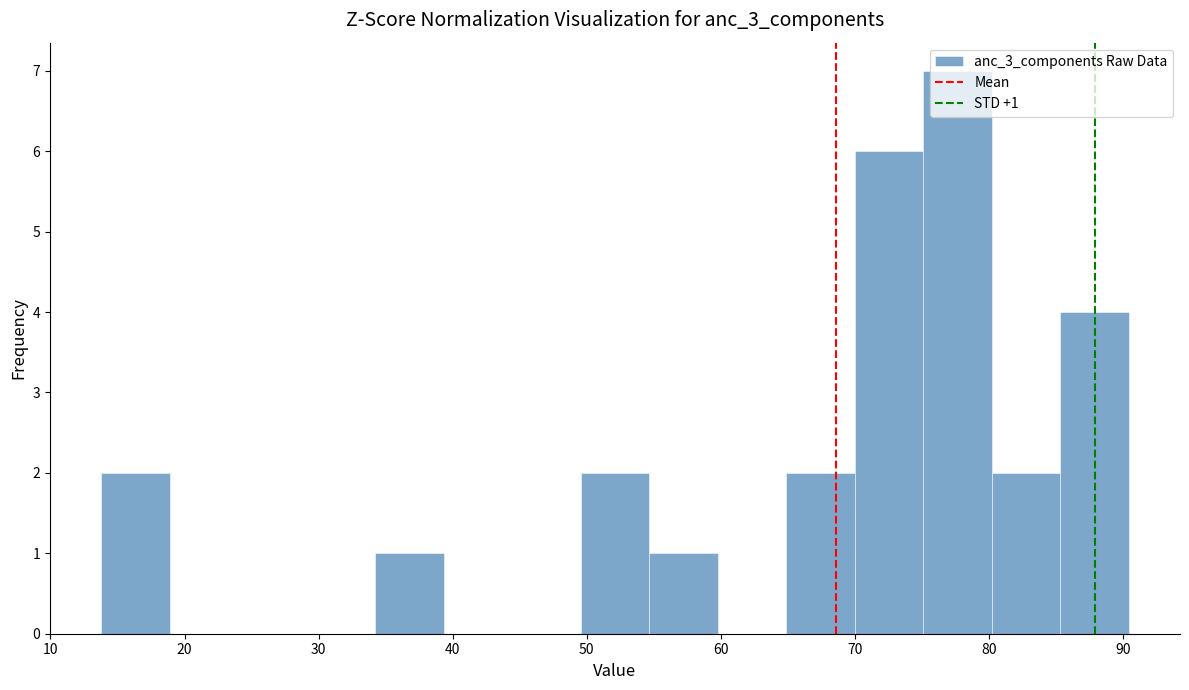

Which range on the x-axis has the tallest bar?

75 to 80